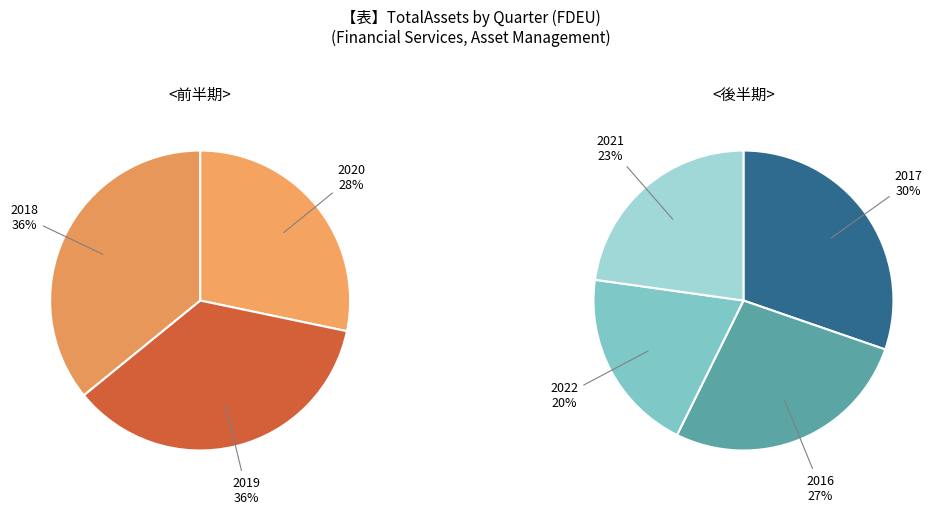

The 2021Q4 slice represents 2% of the pie. True or false?

False